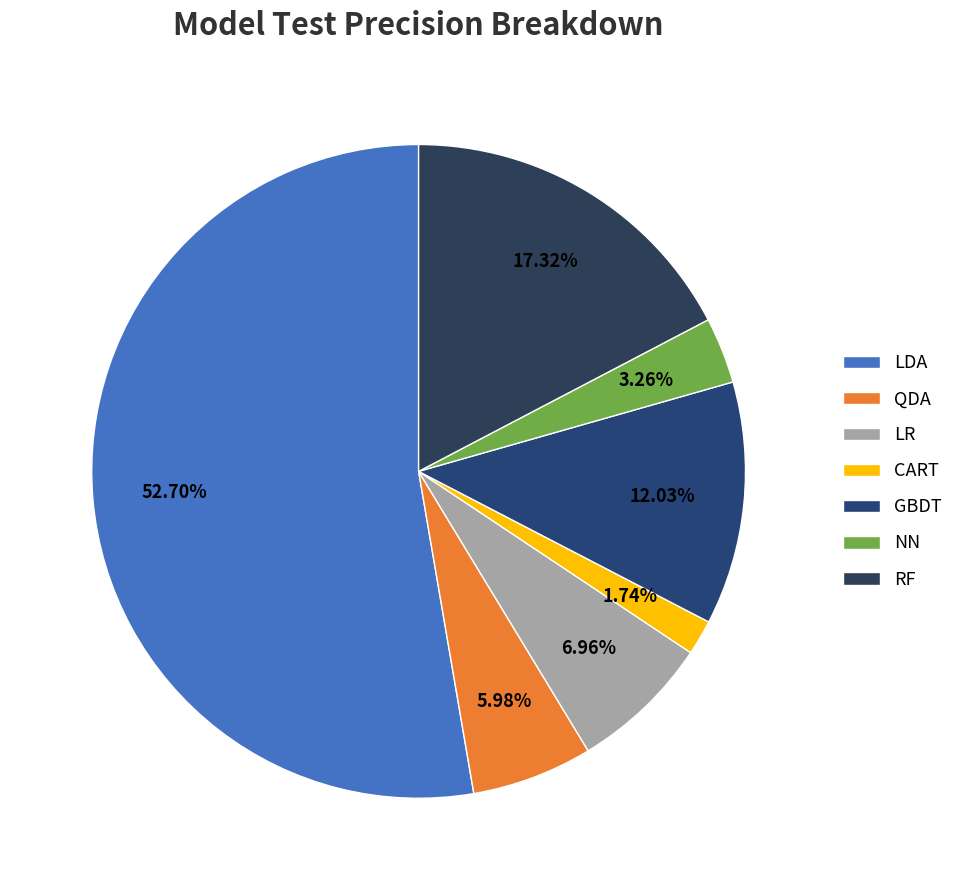

Is there a majority slice in this chart?

Yes